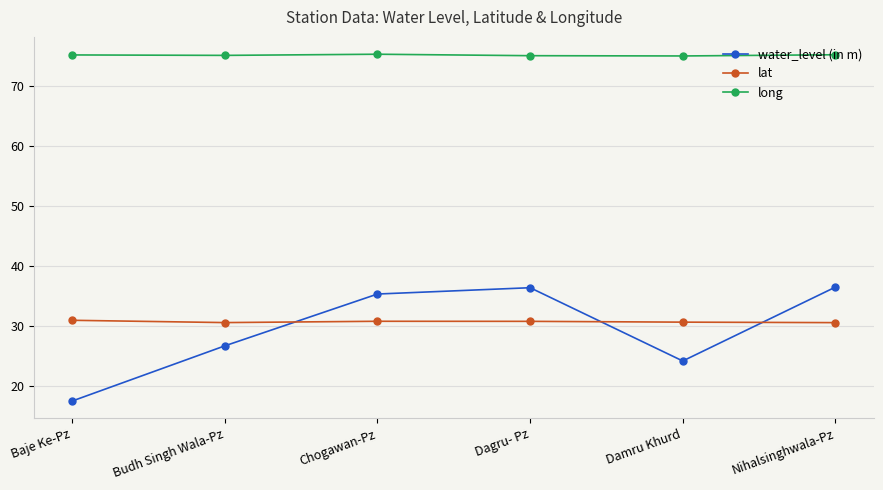

At how many categories does at least one series exceed 26?

6